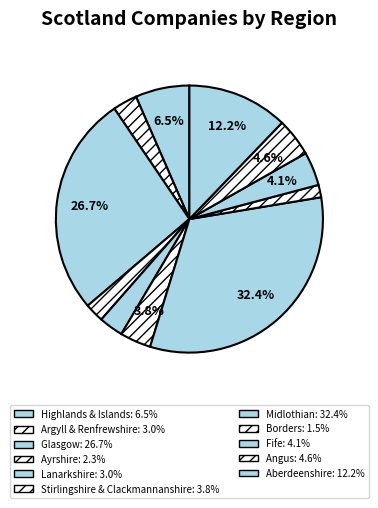

How many slices are in this pie chart?

11